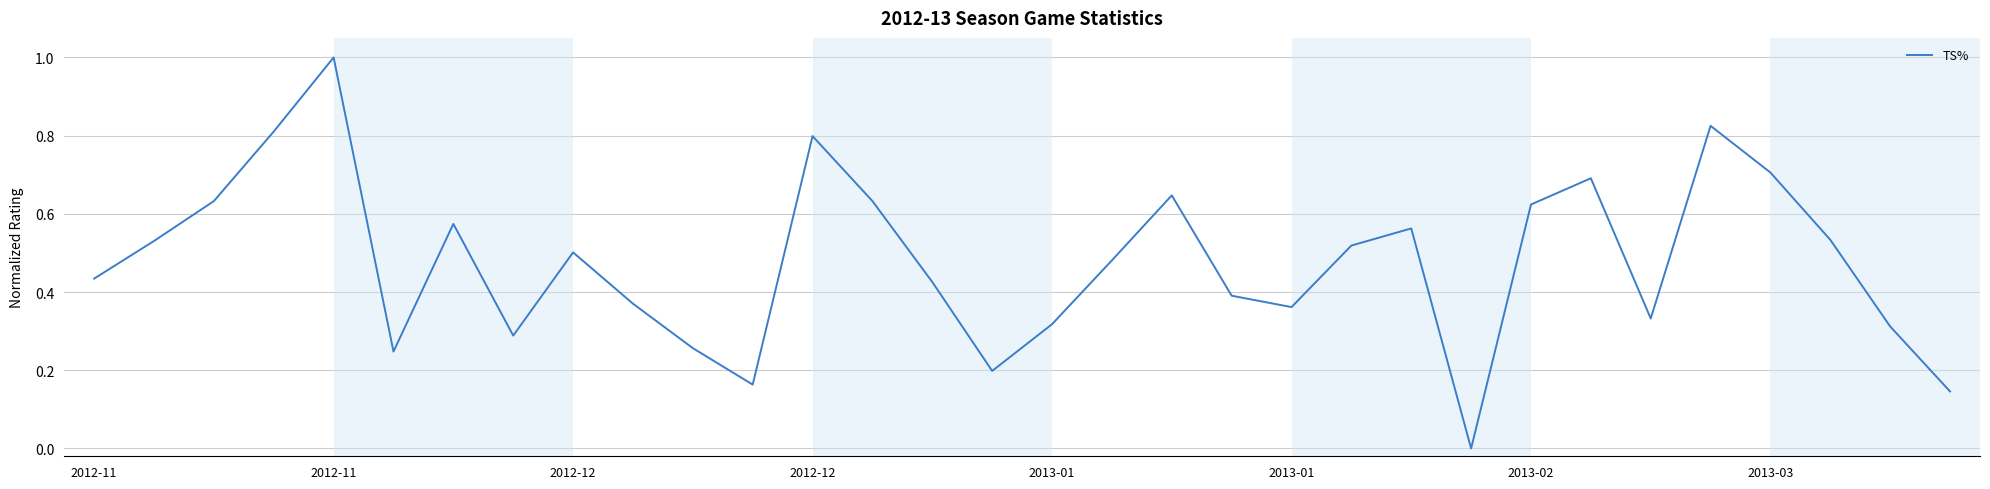

What is the maximum value shown in the chart?

1.0